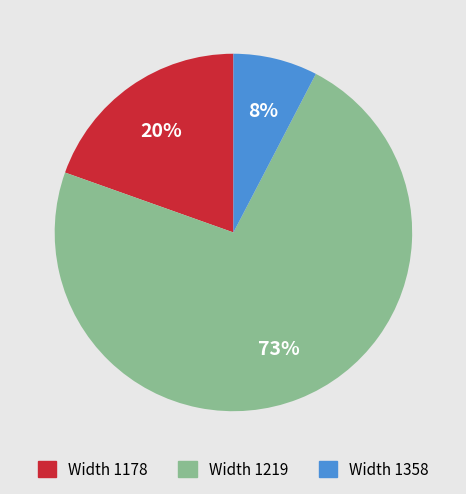

How many segments does this pie chart have?

3